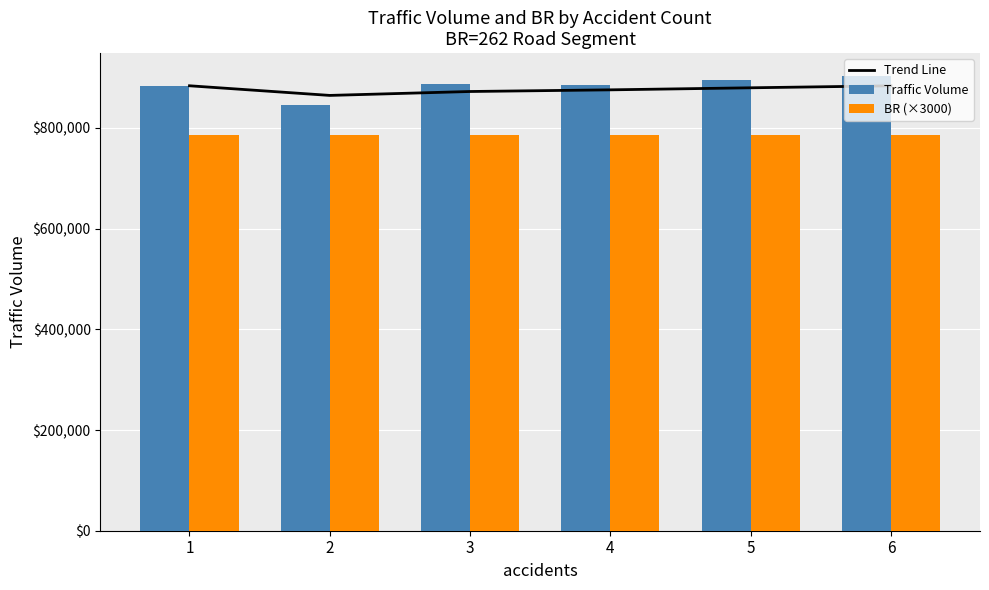

List the series in order of their peak value, highest first.

Traffic Volume, Trend Line, BR (×3000)